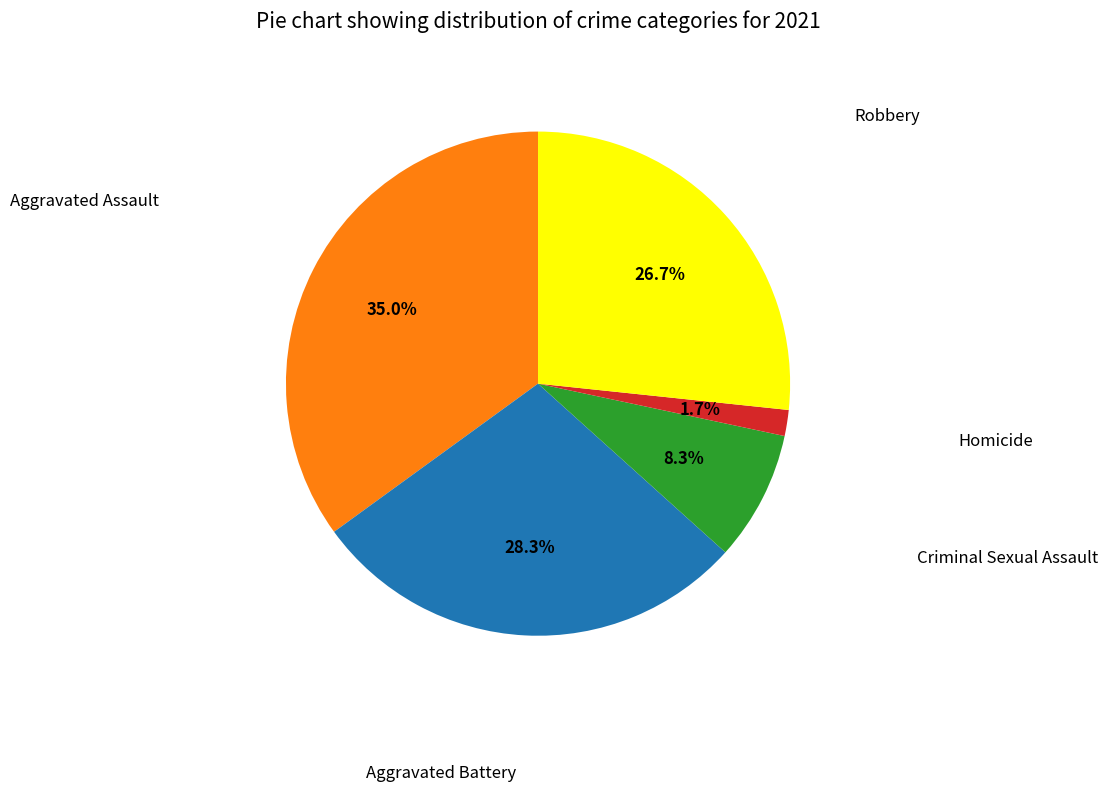

Is there any slice that represents more than half of the pie?

No